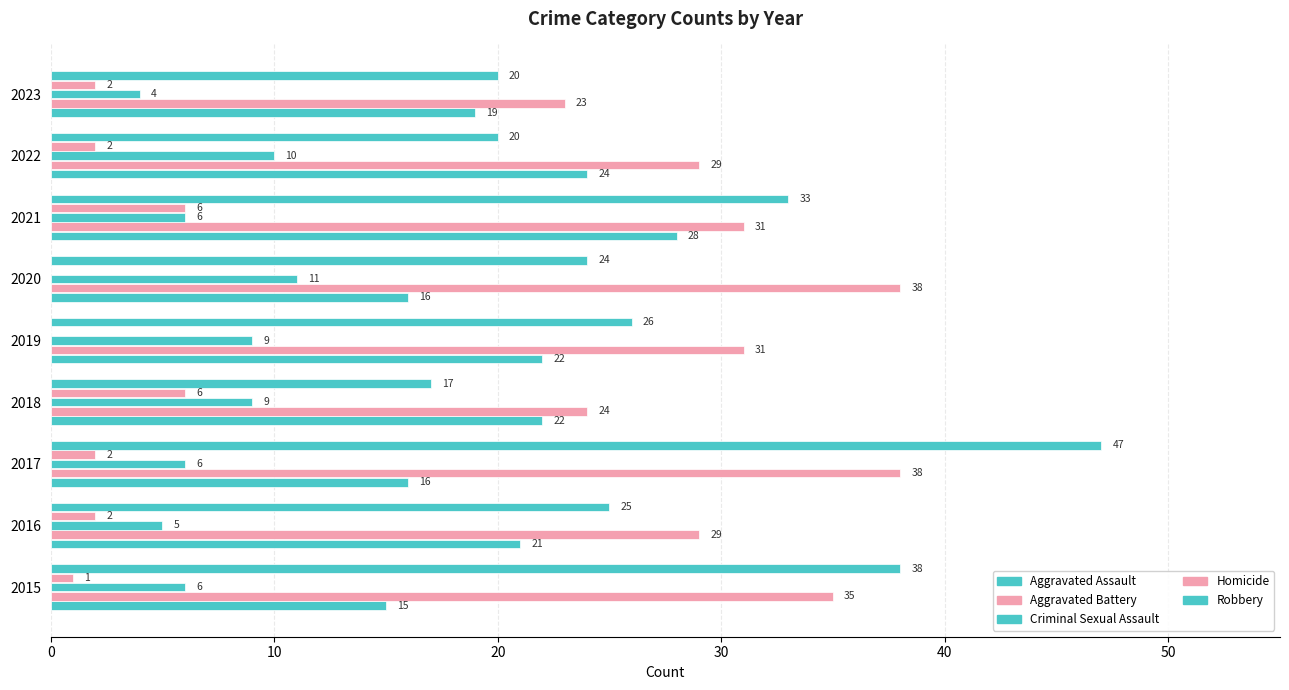

List the series in order of their peak value, lowest first.

Homicide, Criminal Sexual Assault, Aggravated Assault, Aggravated Battery, Robbery